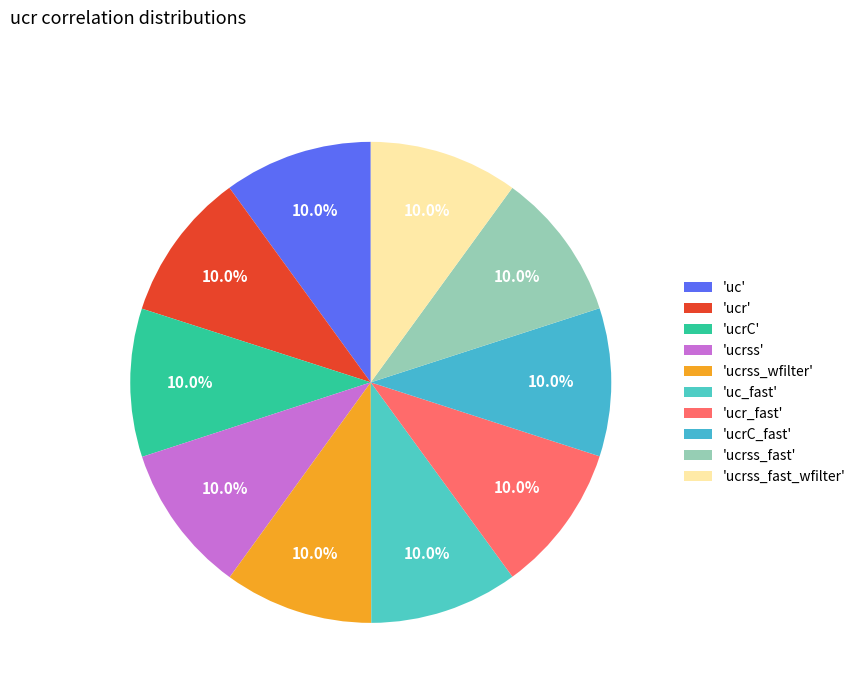

Count the number of slices in the pie.

10